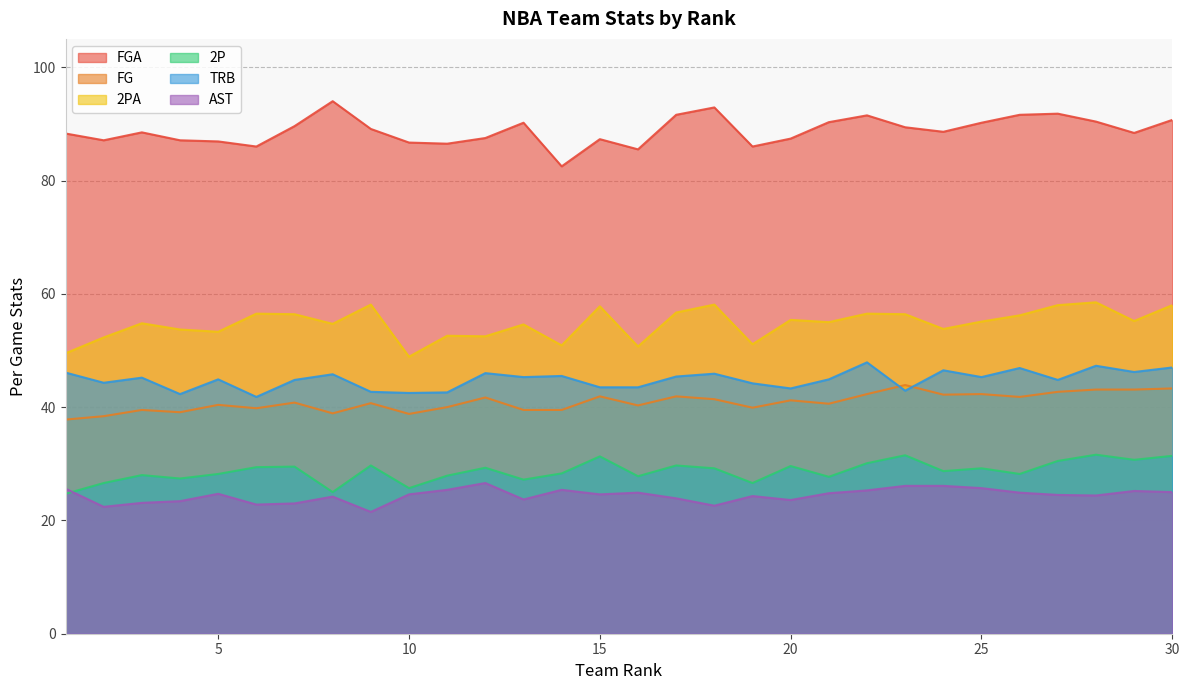

Reading left to right, list all the values displayed in this chart.

FGA: 1=88.3	2=87.1	3=88.5	4=87.1	5=86.9	6=86.0	7=89.6	8=94.0	9=89.1	10=86.7	11=86.5	12=87.5	13=90.2	14=82.5	15=87.3	16=85.5	17=91.6	18=92.9	19=86.0	20=87.4	21=90.3	22=91.5	23=89.4	24=88.6	25=90.2	26=91.6	27=91.8	28=90.4	29=88.4	30=90.7
FG: 1=37.8	2=38.4	3=39.5	4=39.1	5=40.4	6=39.8	7=40.8	8=38.9	9=40.7	10=38.8	11=40.0	12=41.7	13=39.5	14=39.5	15=41.9	16=40.3	17=41.9	18=41.4	19=39.9	20=41.2	21=40.6	22=42.3	23=43.9	24=42.2	25=42.3	26=41.8	27=42.7	28=43.1	29=43.1	30=43.3
2PA: 1=49.5	2=52.3	3=54.8	4=53.7	5=53.3	6=56.5	7=56.4	8=54.7	9=58.1	10=48.9	11=52.6	12=52.5	13=54.6	14=50.9	15=57.8	16=50.7	17=56.7	18=58.1	19=51.1	20=55.4	21=55.0	22=56.5	23=56.4	24=53.8	25=55.1	26=56.2	27=58.0	28=58.5	29=55.2	30=58.0
2P: 1=24.7	2=26.6	3=28.0	4=27.4	5=28.2	6=29.4	7=29.5	8=25.0	9=29.7	10=25.7	11=27.9	12=29.3	13=27.2	14=28.3	15=31.3	16=27.8	17=29.7	18=29.2	19=26.6	20=29.6	21=27.7	22=30.1	23=31.5	24=28.7	25=29.2	26=28.2	27=30.5	28=31.6	29=30.7	30=31.4
TRB: 1=46.1	2=44.3	3=45.2	4=42.3	5=44.9	6=41.8	7=44.8	8=45.8	9=42.7	10=42.5	11=42.6	12=46.0	13=45.3	14=45.5	15=43.5	16=43.5	17=45.4	18=45.9	19=44.2	20=43.3	21=44.9	22=47.9	23=42.9	24=46.5	25=45.3	26=46.9	27=44.8	28=47.3	29=46.2	30=47.0
AST: 1=25.6	2=22.4	3=23.1	4=23.4	5=24.7	6=22.8	7=23.0	8=24.2	9=21.5	10=24.6	11=25.4	12=26.6	13=23.7	14=25.4	15=24.6	16=24.9	17=23.9	18=22.6	19=24.3	20=23.6	21=24.8	22=25.3	23=26.1	24=26.1	25=25.7	26=24.9	27=24.5	28=24.4	29=25.2	30=25.0